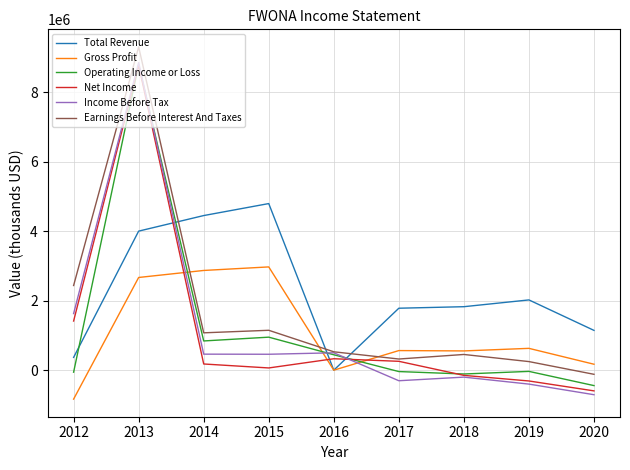

Does the chart display data point markers on the line(s)?

No